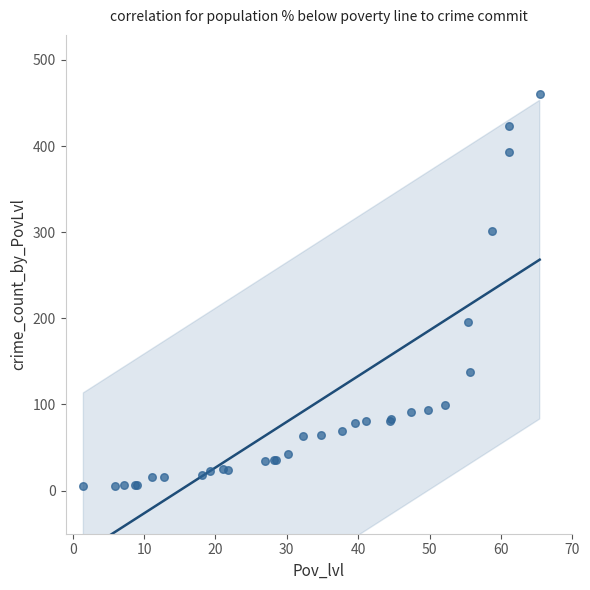

What Y value in the scatter plot is closest to 232?

196